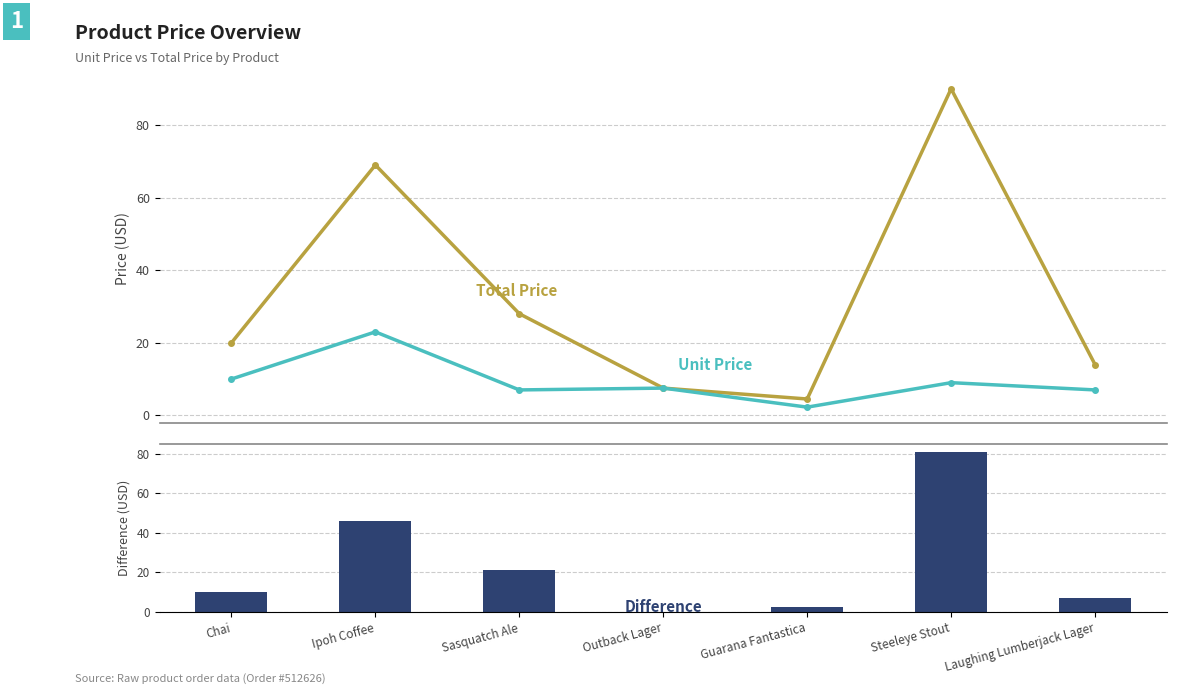

What is the total value across all series at Outback Lager?

15.0